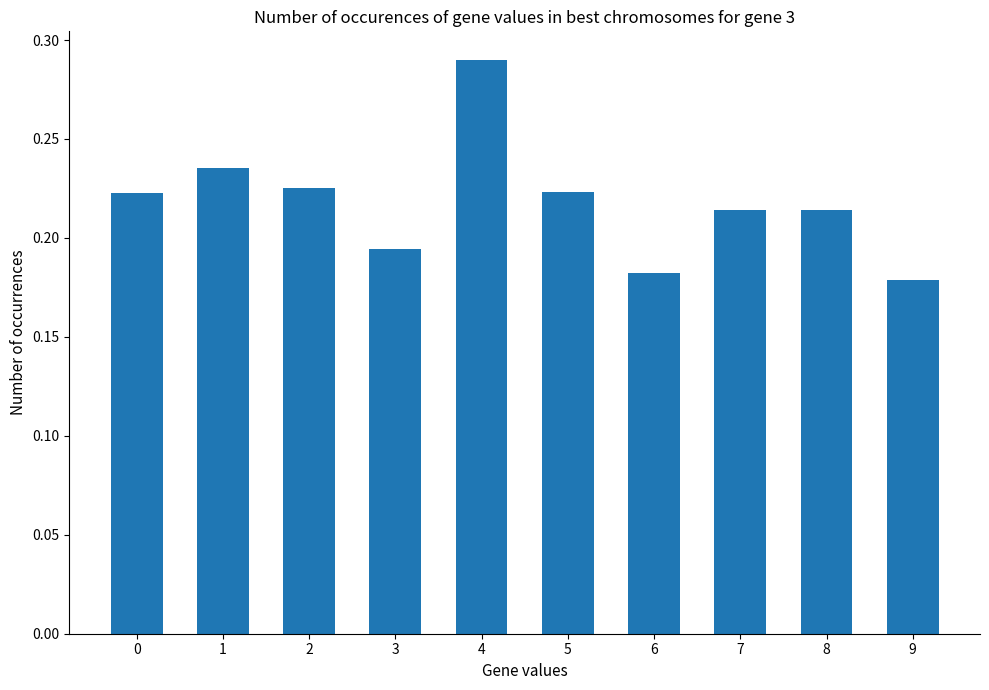

What is the sum of all values?

2.2